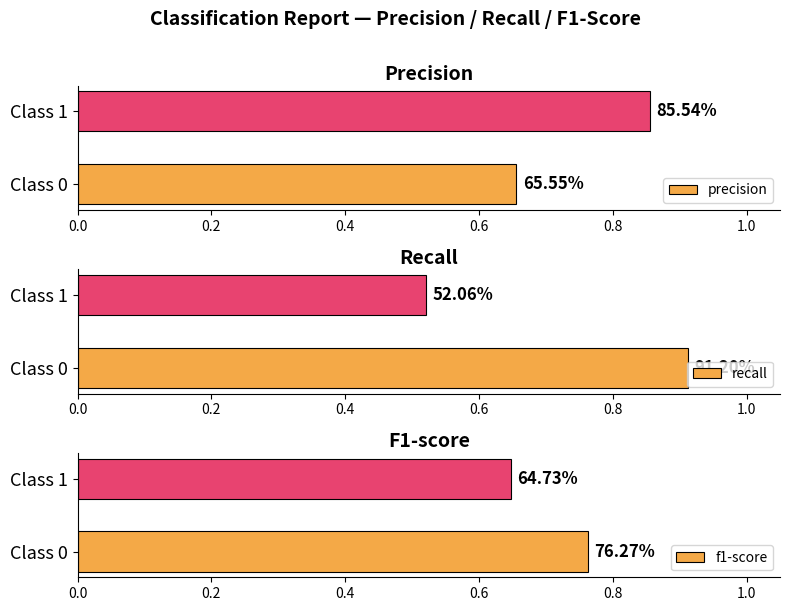

What is the minimum value for recall?

0.5